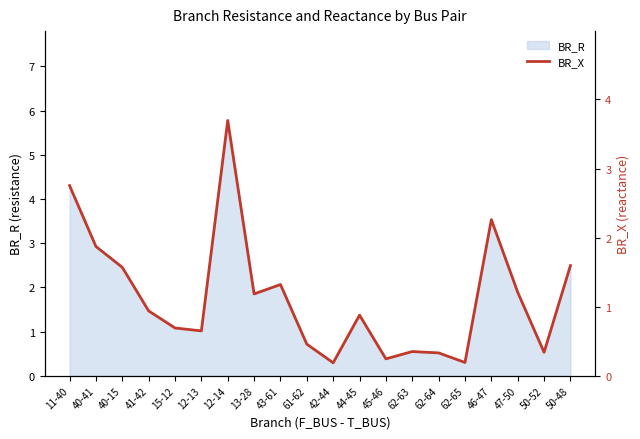

Between 62-63 and 41-42, which is larger?

41-42